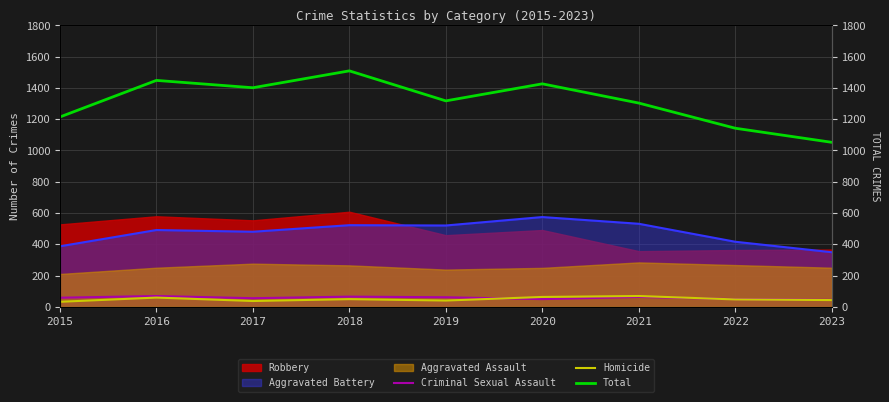

The value of Total at 2023 is 1453. True or false?

False